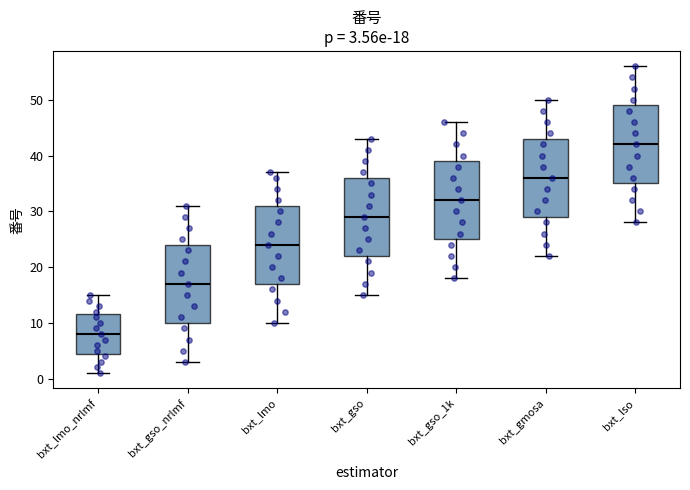

Which box has the highest median line?

bxt_lso